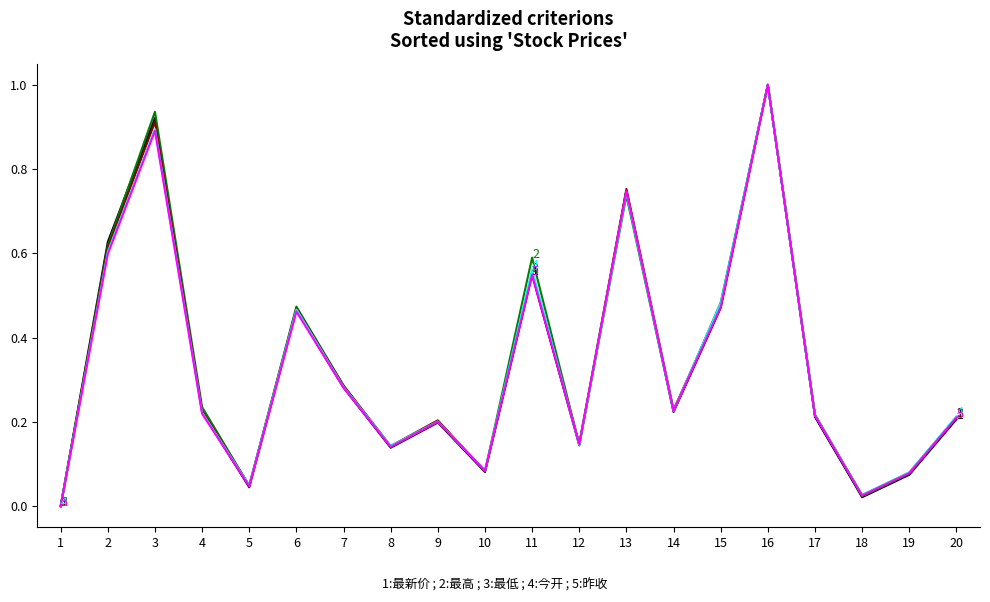

What is the total value across all series at 20?

1.1